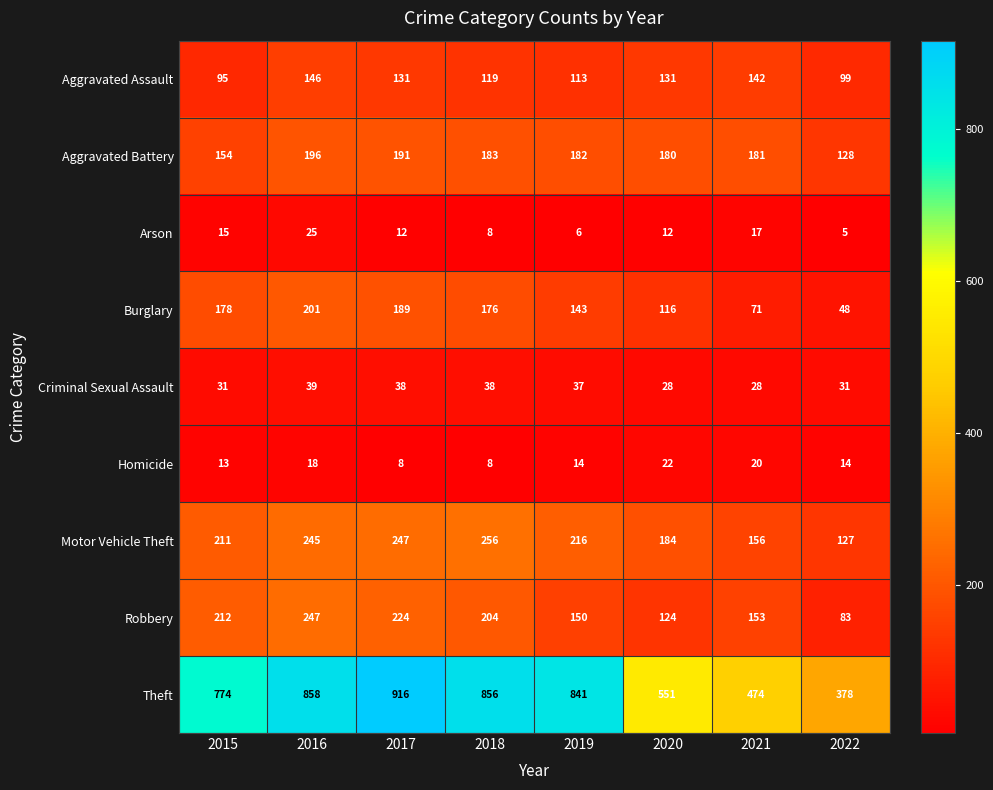

True or false: Theft has a value of 841 at 2019.

True